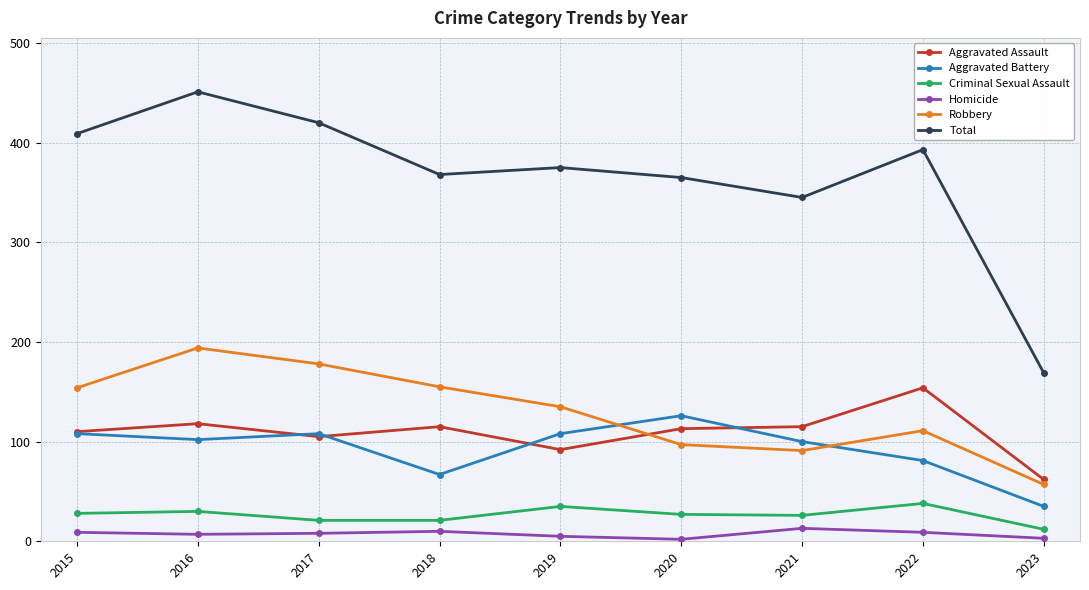

Where is the first local maximum for Total?

2016